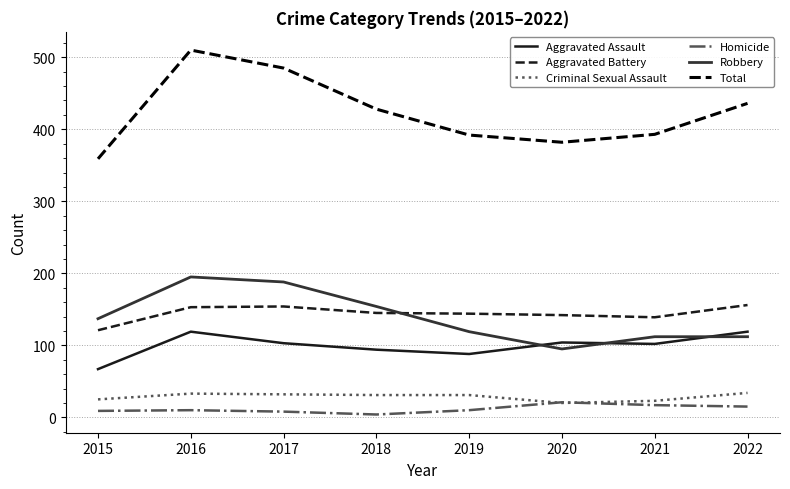

At which category does the chart reach its peak across all series?

2016